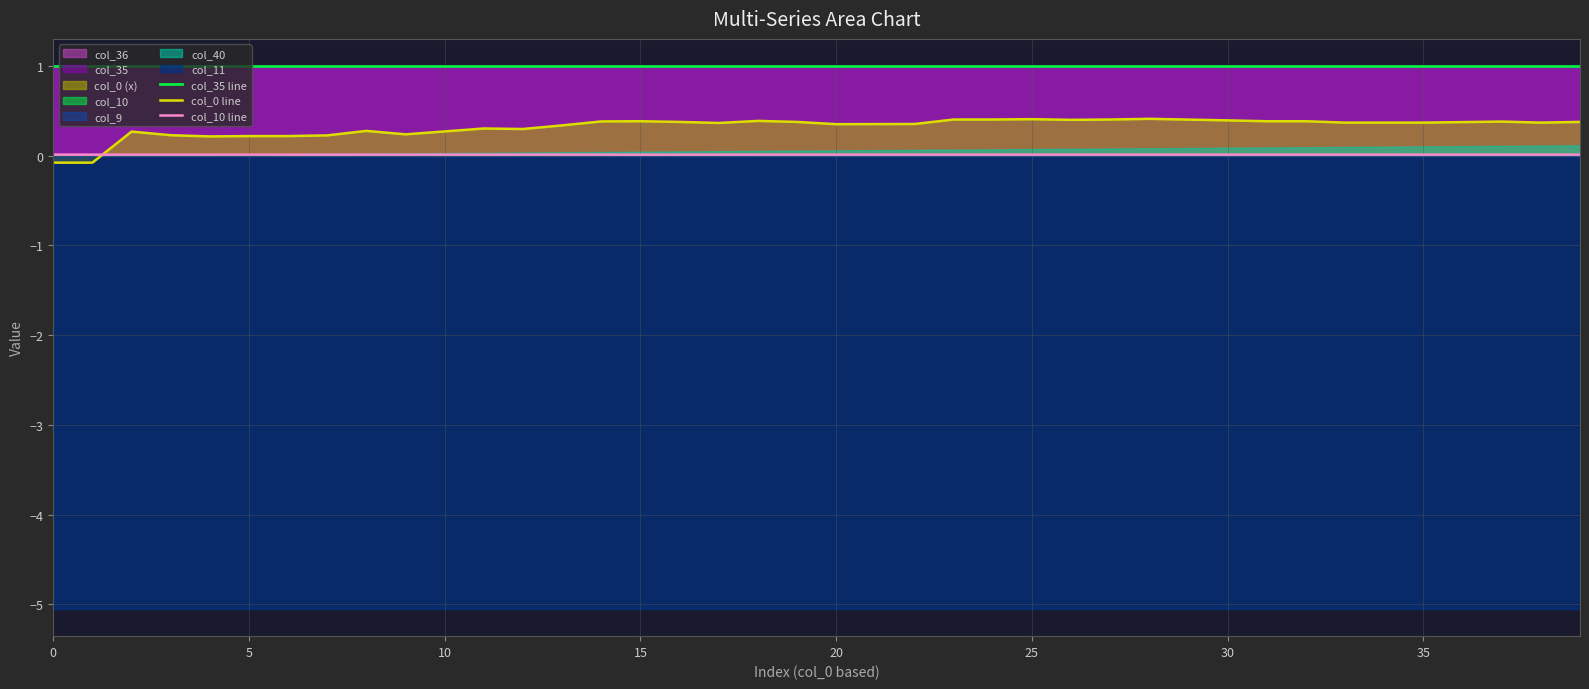

True or false: col_10 line and col_0 line cross at least once.

True